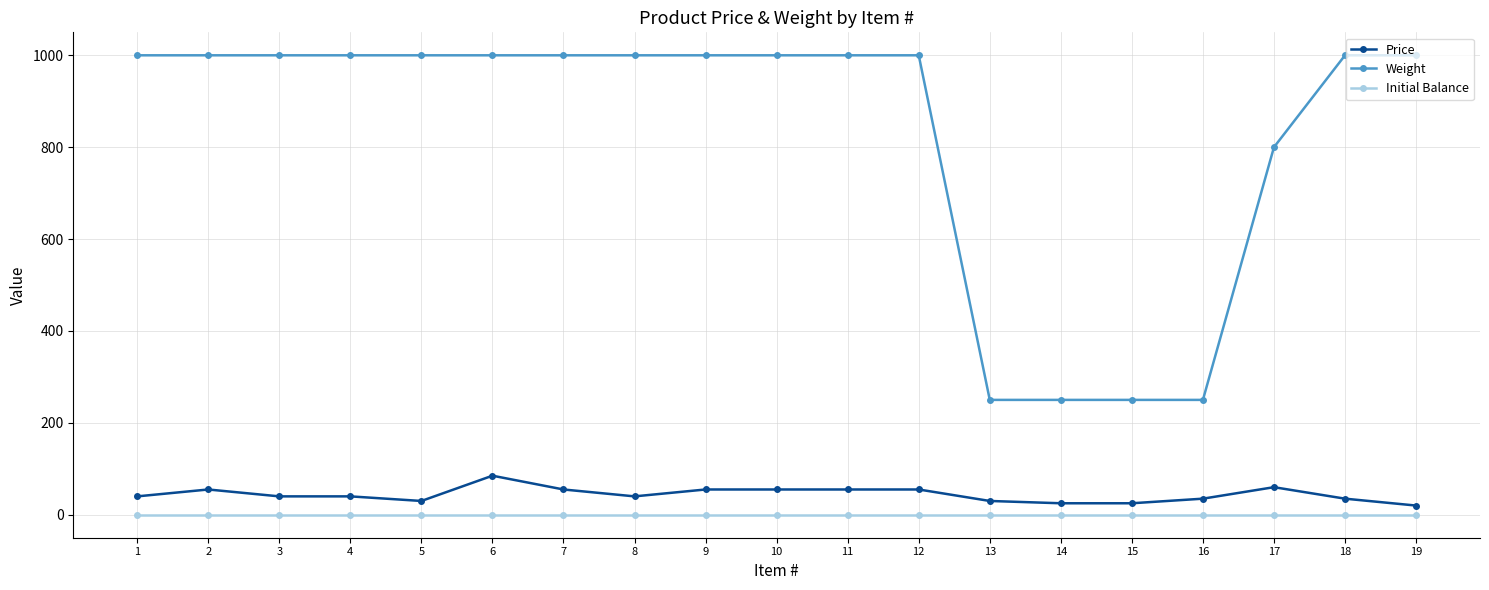

Rank the series by their maximum value, from highest to lowest.

Weight, Price, Initial Balance